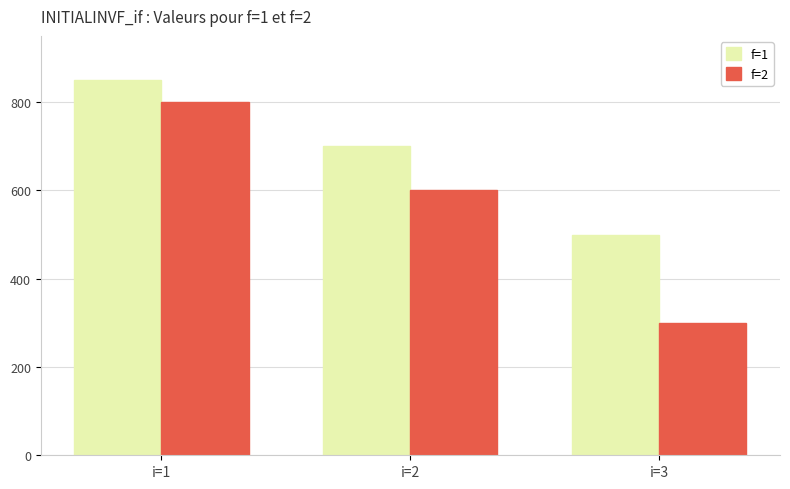

Which series changed the most between i=1 and i=2?

f=2